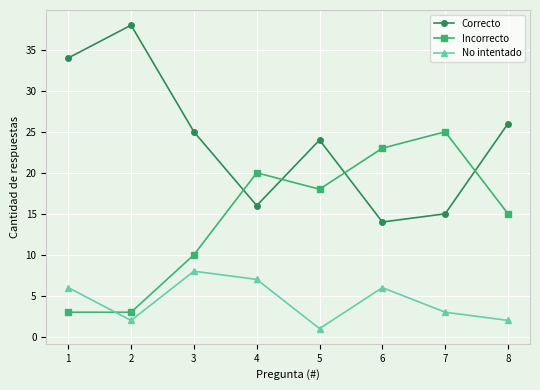

Where is No intentado nearest to the value 4?

7